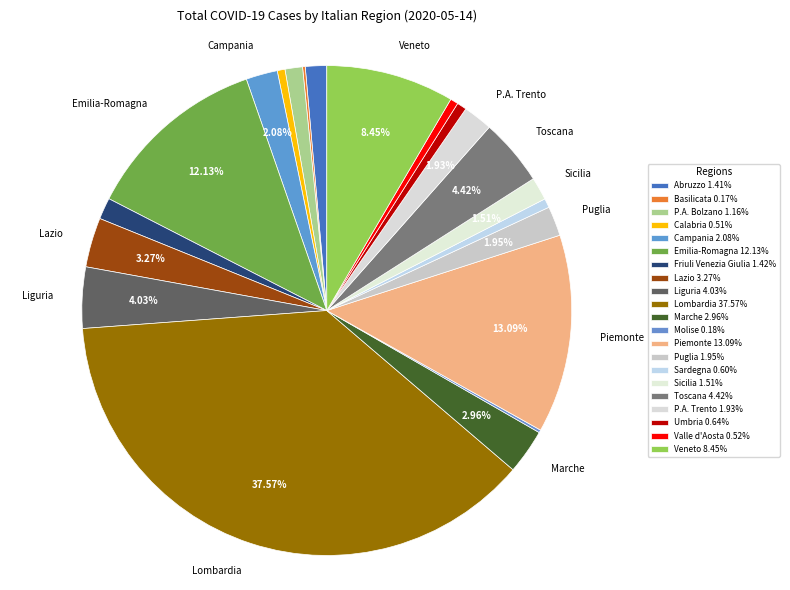

Is Lazio the majority of the pie?

No